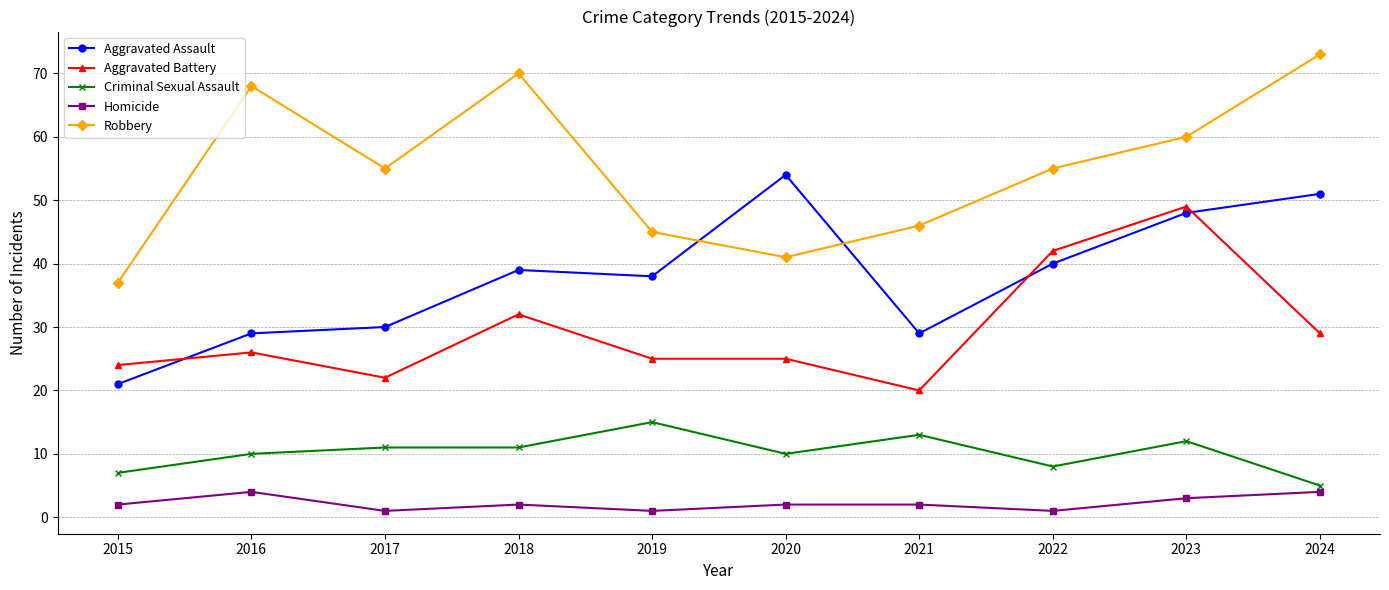

Reading left to right, what are all the values shown in this chart?

Aggravated Assault: 2015=21	2016=29	2017=30	2018=39	2019=38	2020=54	2021=29	2022=40	2023=48	2024=51
Aggravated Battery: 2015=24	2016=26	2017=22	2018=32	2019=25	2020=25	2021=20	2022=42	2023=49	2024=29
Criminal Sexual Assault: 2015=7	2016=10	2017=11	2018=11	2019=15	2020=10	2021=13	2022=8	2023=12	2024=5
Homicide: 2015=2	2016=4	2017=1	2018=2	2019=1	2020=2	2021=2	2022=1	2023=3	2024=4
Robbery: 2015=37	2016=68	2017=55	2018=70	2019=45	2020=41	2021=46	2022=55	2023=60	2024=73